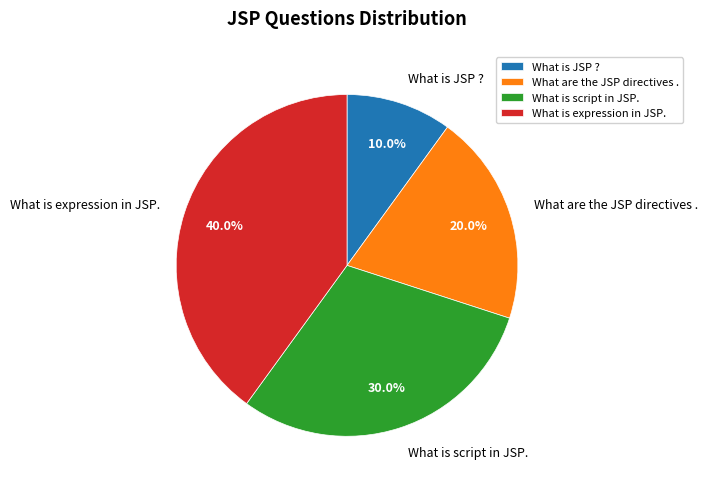

The What is JSP ? slice represents 10% of the pie. True or false?

True